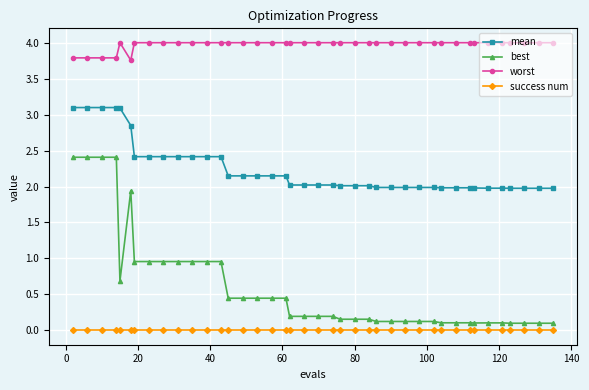

Does the chart have visible grid lines?

Yes